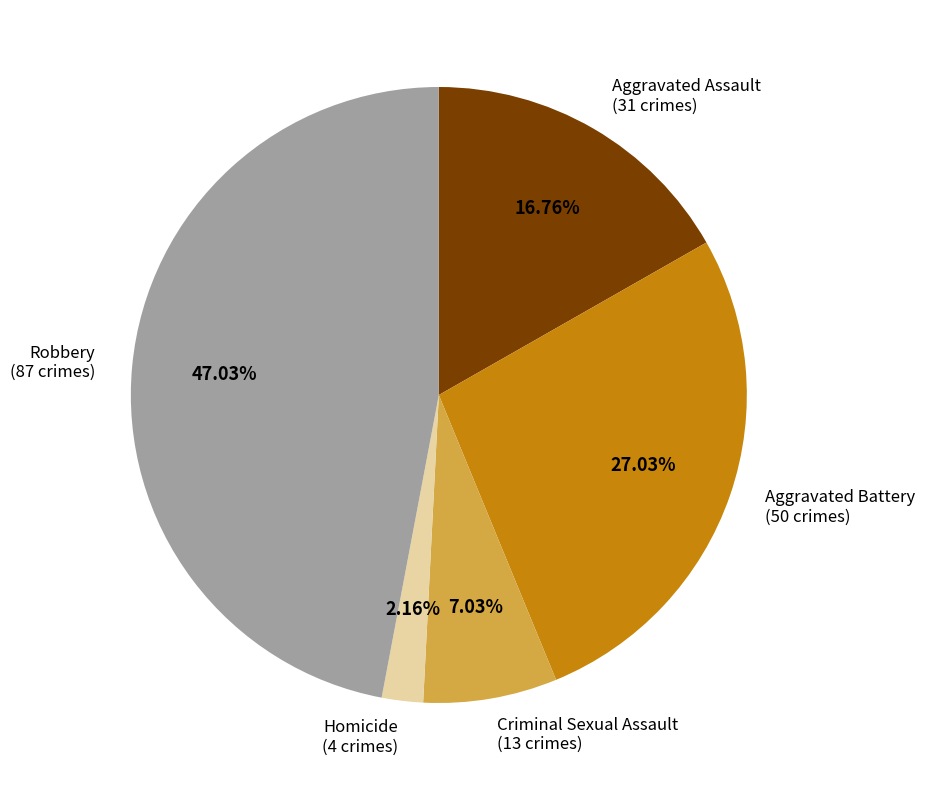

To the nearest percent, what portion does Robbery represent?

47%